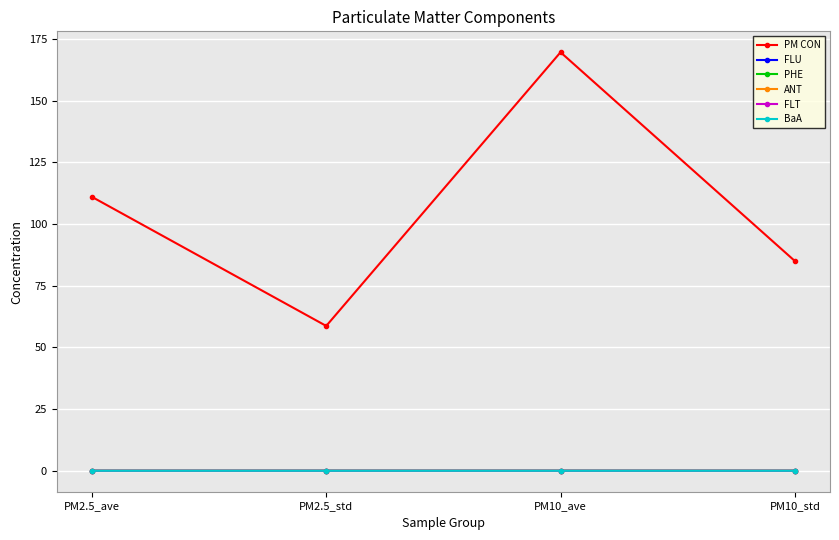

Rank the categories by PM CON value from lowest to highest.

PM2.5_std, PM10_std, PM2.5_ave, PM10_ave